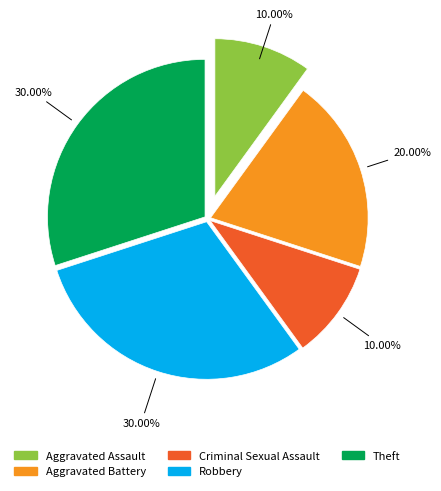

What percentage is the Criminal Sexual Assault slice, to the nearest percent?

10%